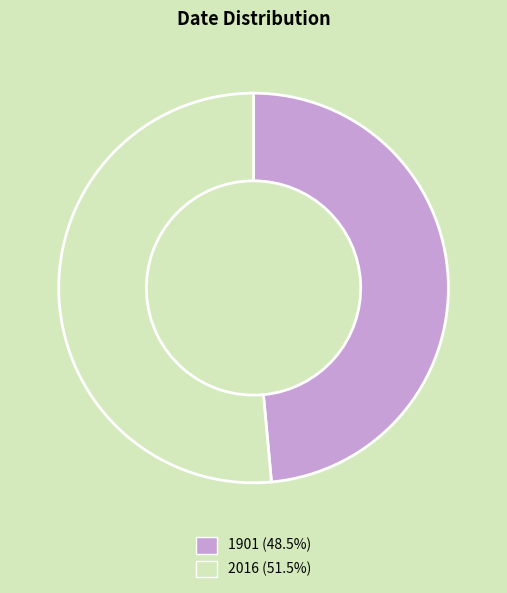

Which category has the biggest portion of the pie?

2016